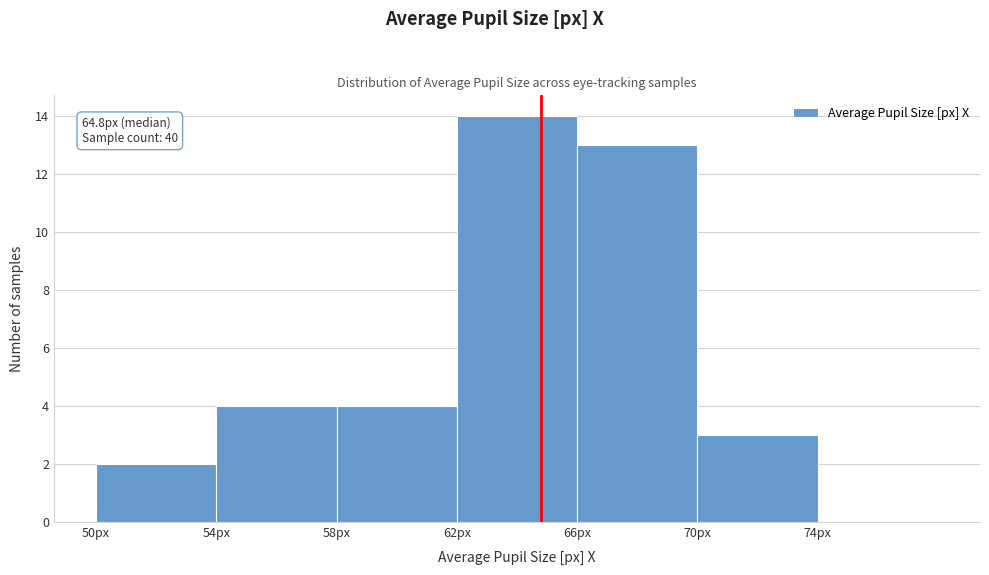

Over which range of the x-axis is the bar tallest?

62 to 66